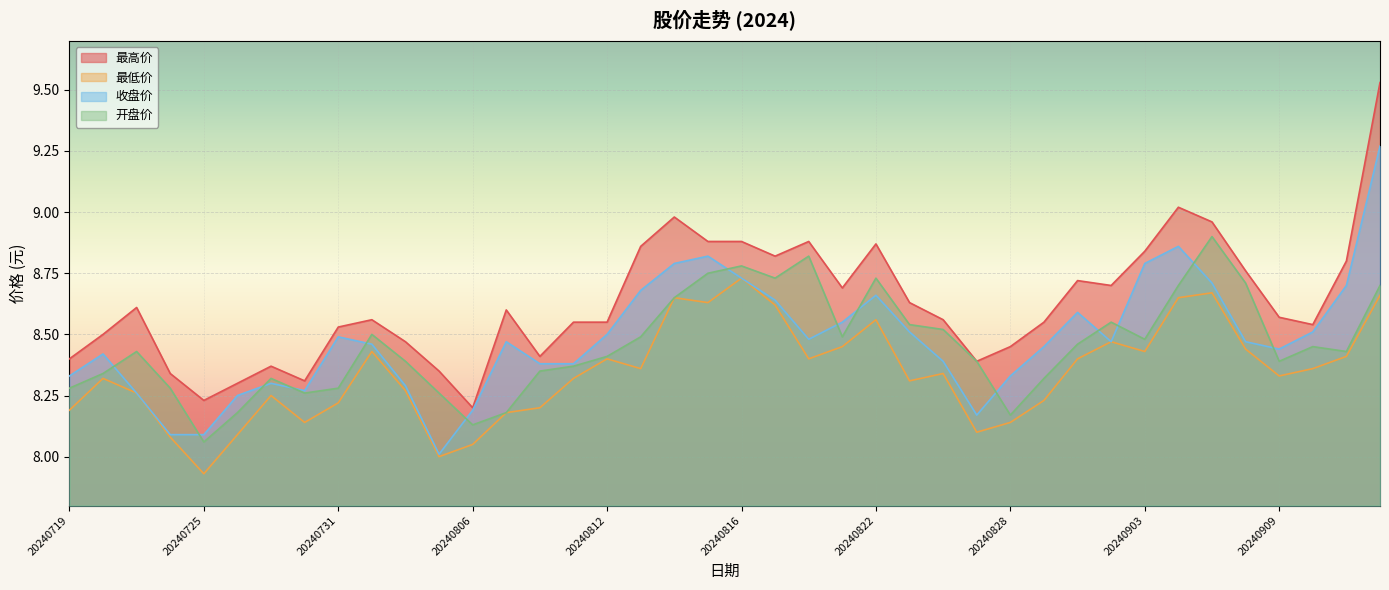

What is the highest value of the 最高价 series?

9.5